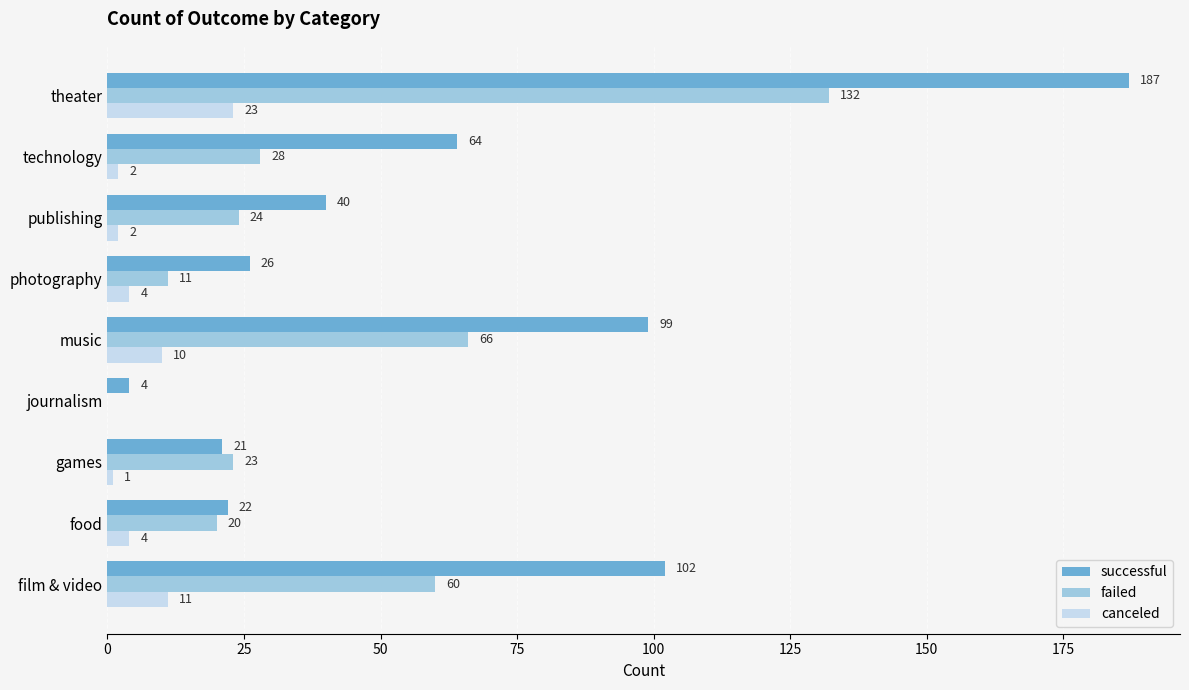

Where is failed nearest to the value 66?

music